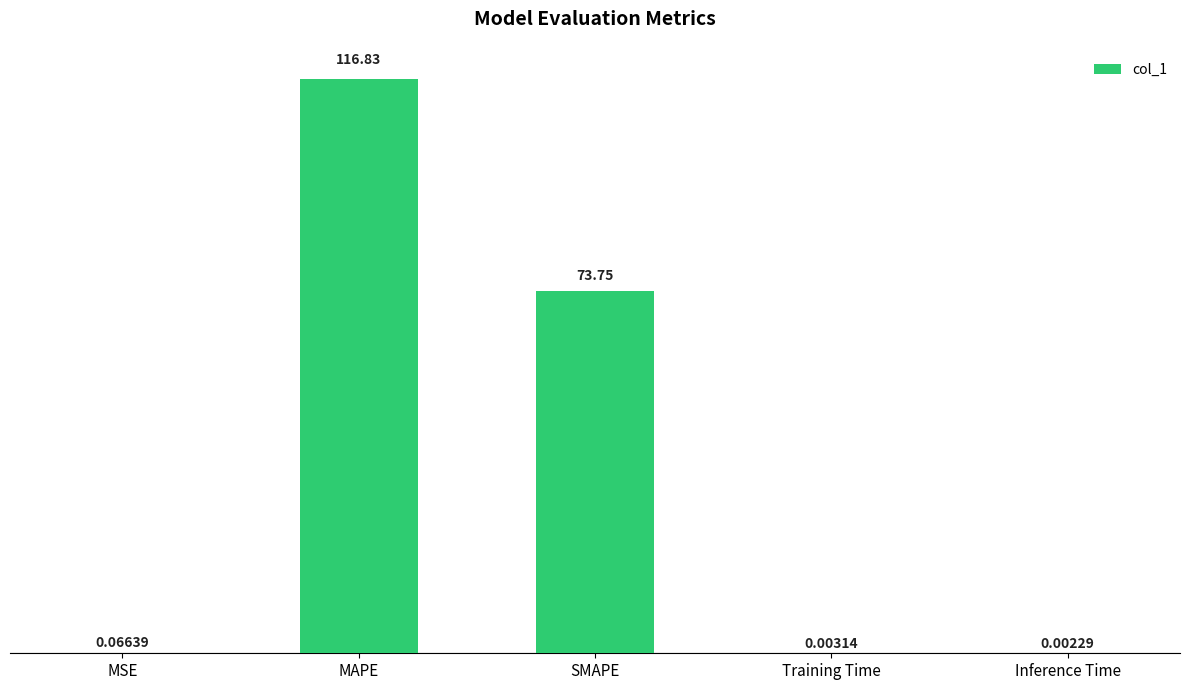

What is the change in value from MAPE to SMAPE?

-43.1